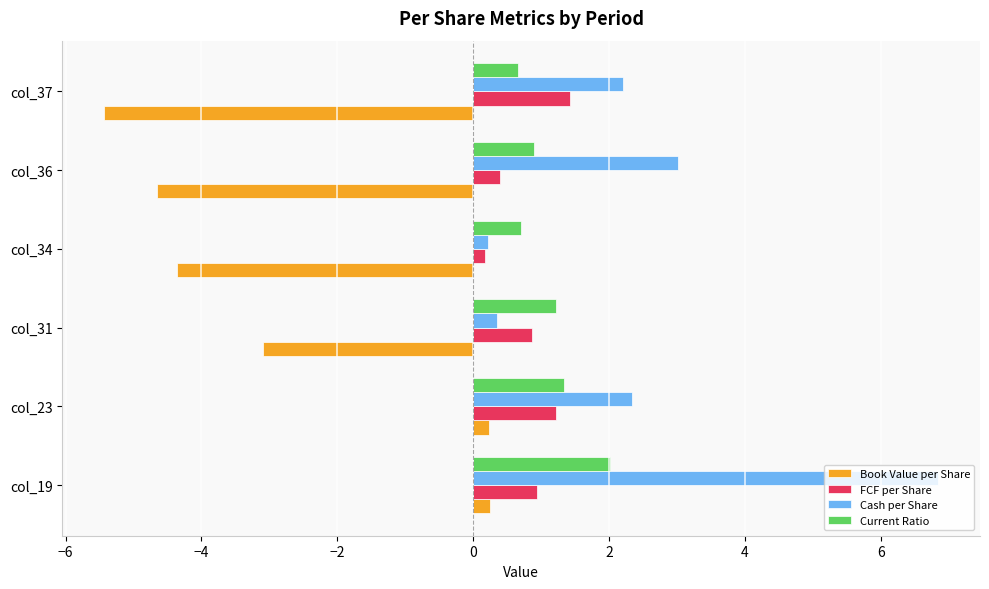

What is the average value of the Cash per Share series?

2.5